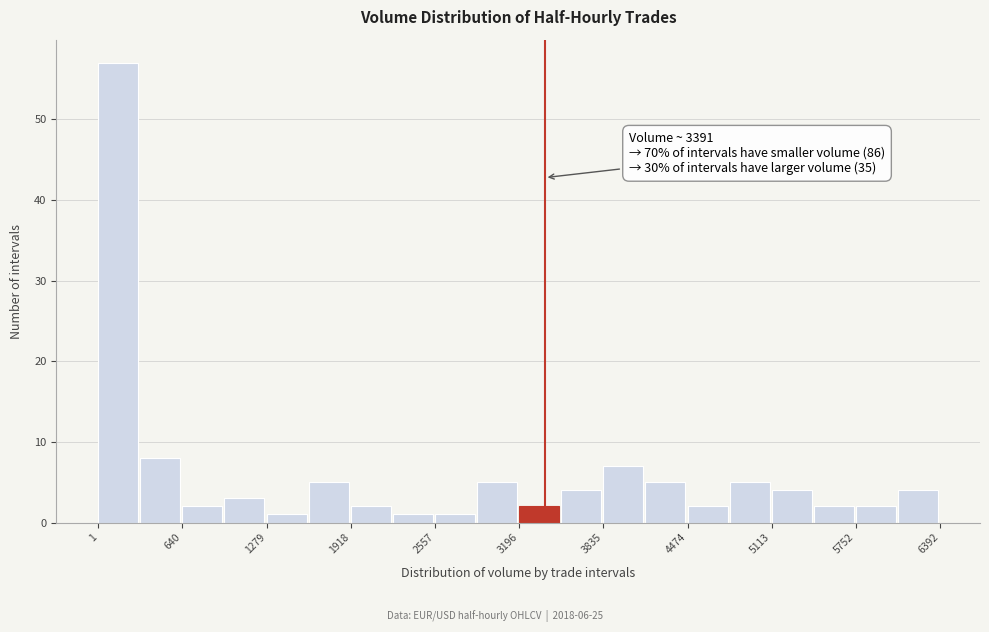

Read against the x-axis, roughly where is the centre of the tallest bar?

200